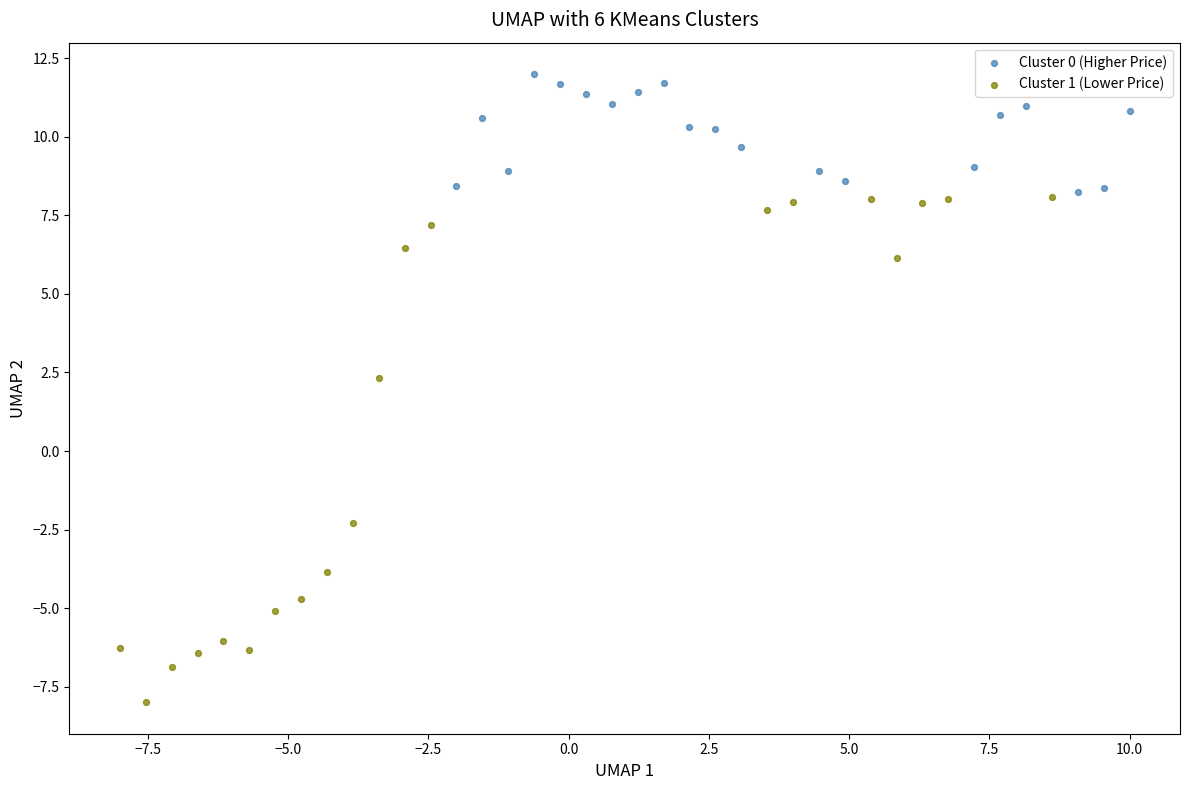

Which series contains the lowest Y value?

Cluster 1 (Lower Price)